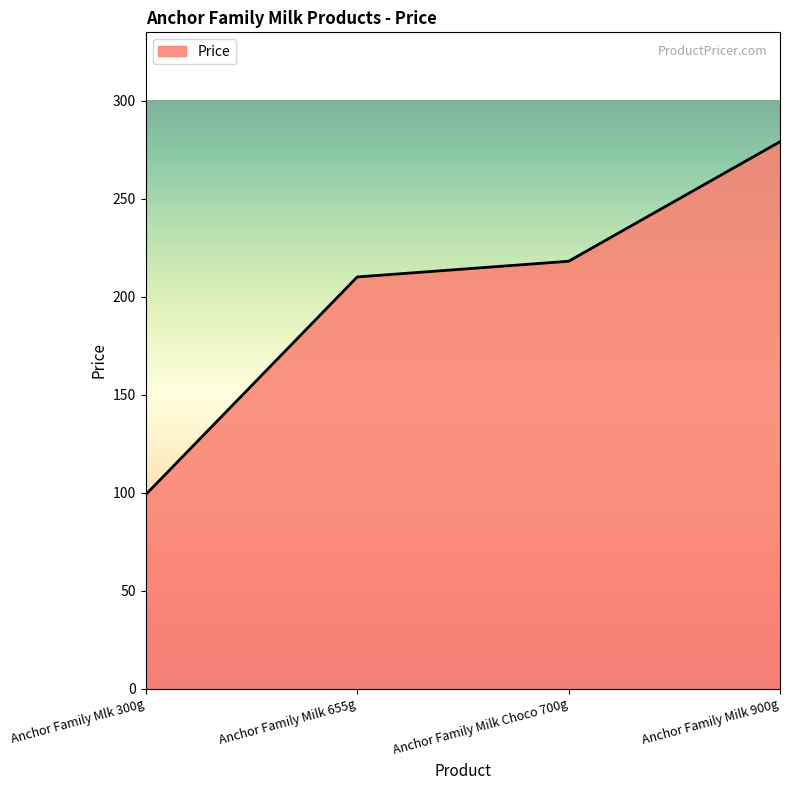

List the labels in order of value, largest first.

Anchor Family Milk 900g, Anchor Family Milk Choco 700g, Anchor Family Milk 655g, Anchor Family Mlk 300g